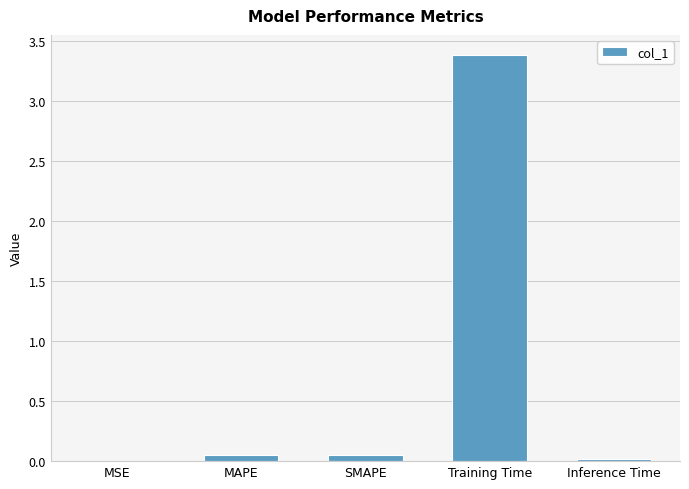

Which label corresponds to the largest value in the chart?

Training Time